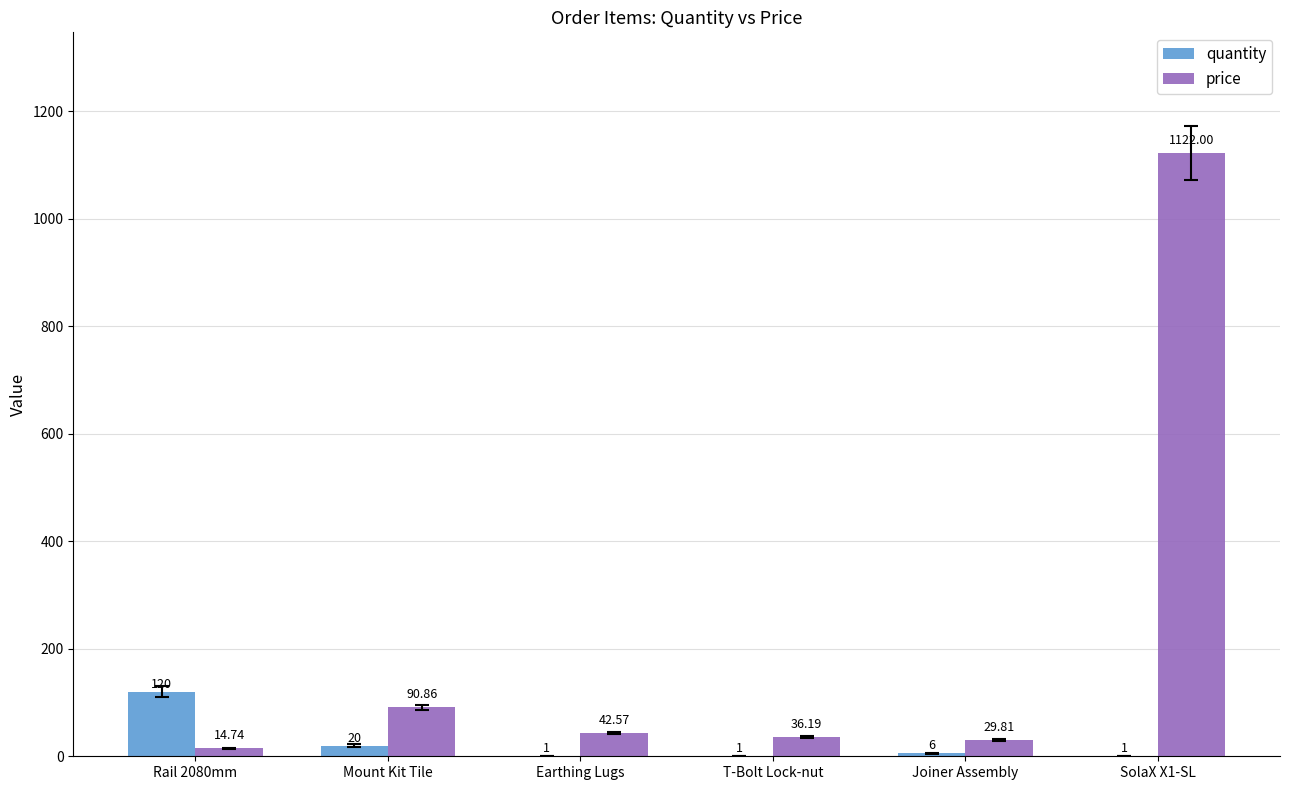

Is the value of quantity at T-Bolt Lock-nut greater than the value of price at T-Bolt Lock-nut?

No